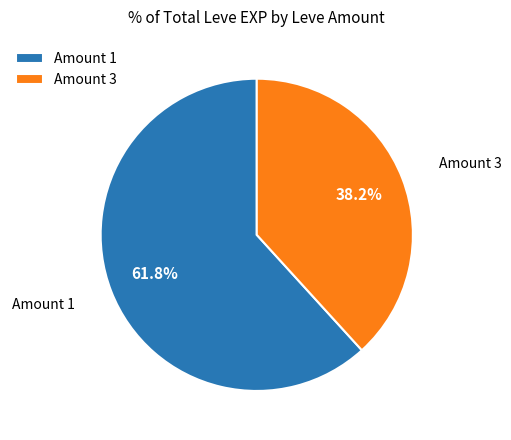

To the nearest percent, what is the average slice percentage?

50%